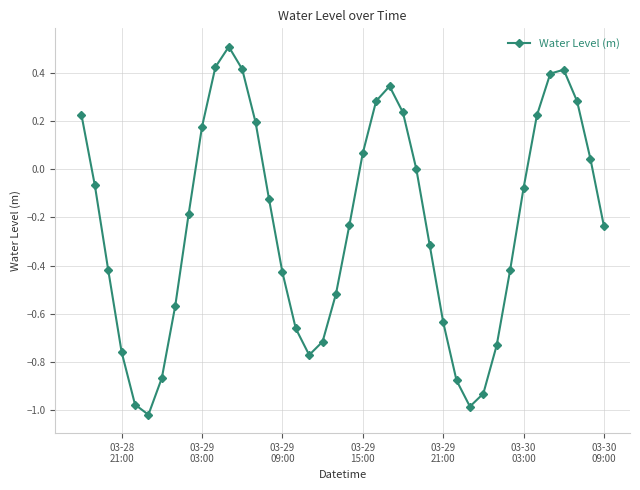

How many interior local peaks (higher than both neighbors) does the data have?

3